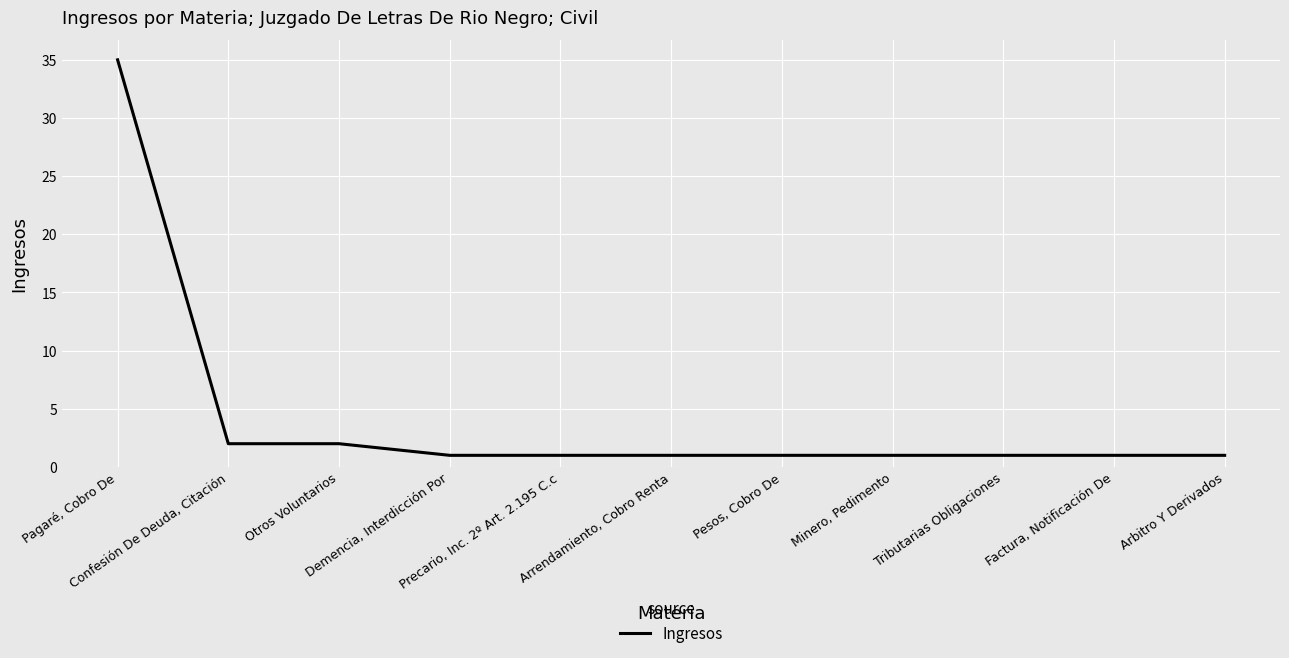

What is the difference between the maximum and second lowest values?

34